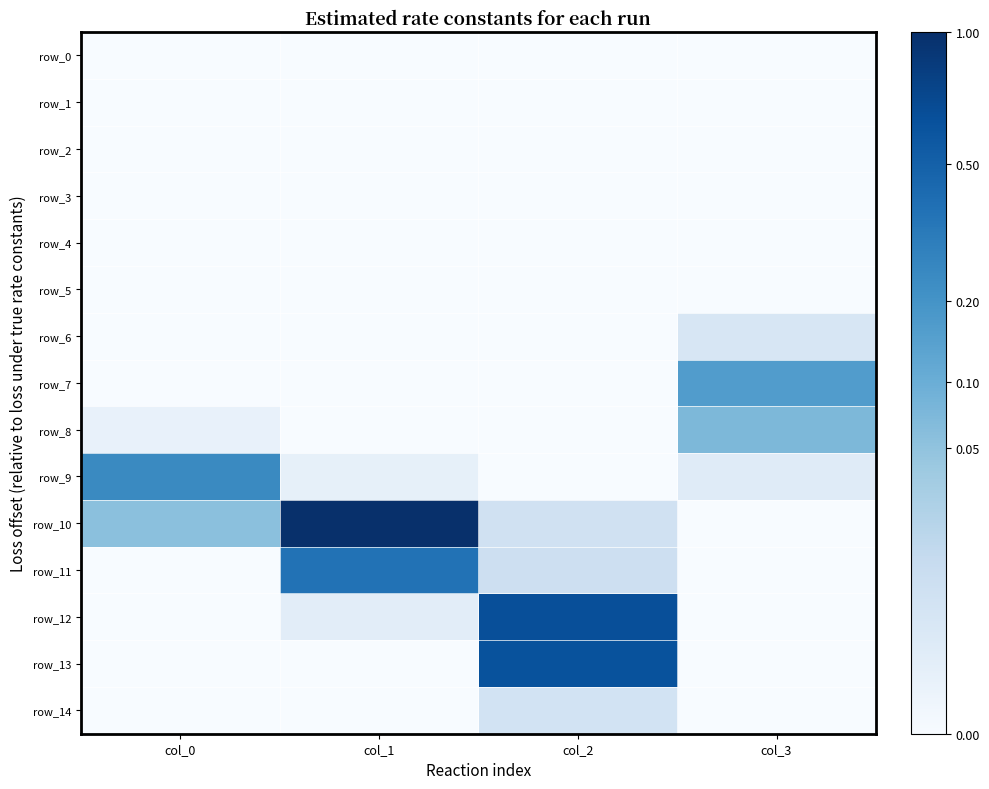

How many values in the row_12 series exceed 0?

2